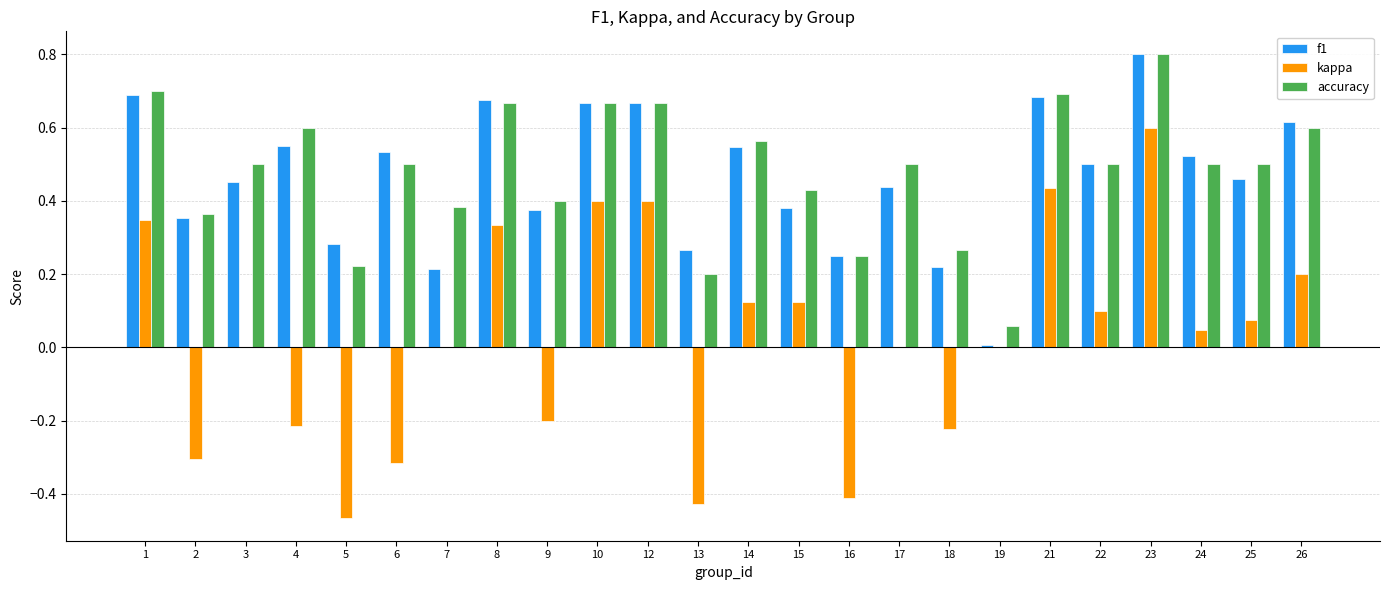

The value of kappa at 2 is -0.1. True or false?

False